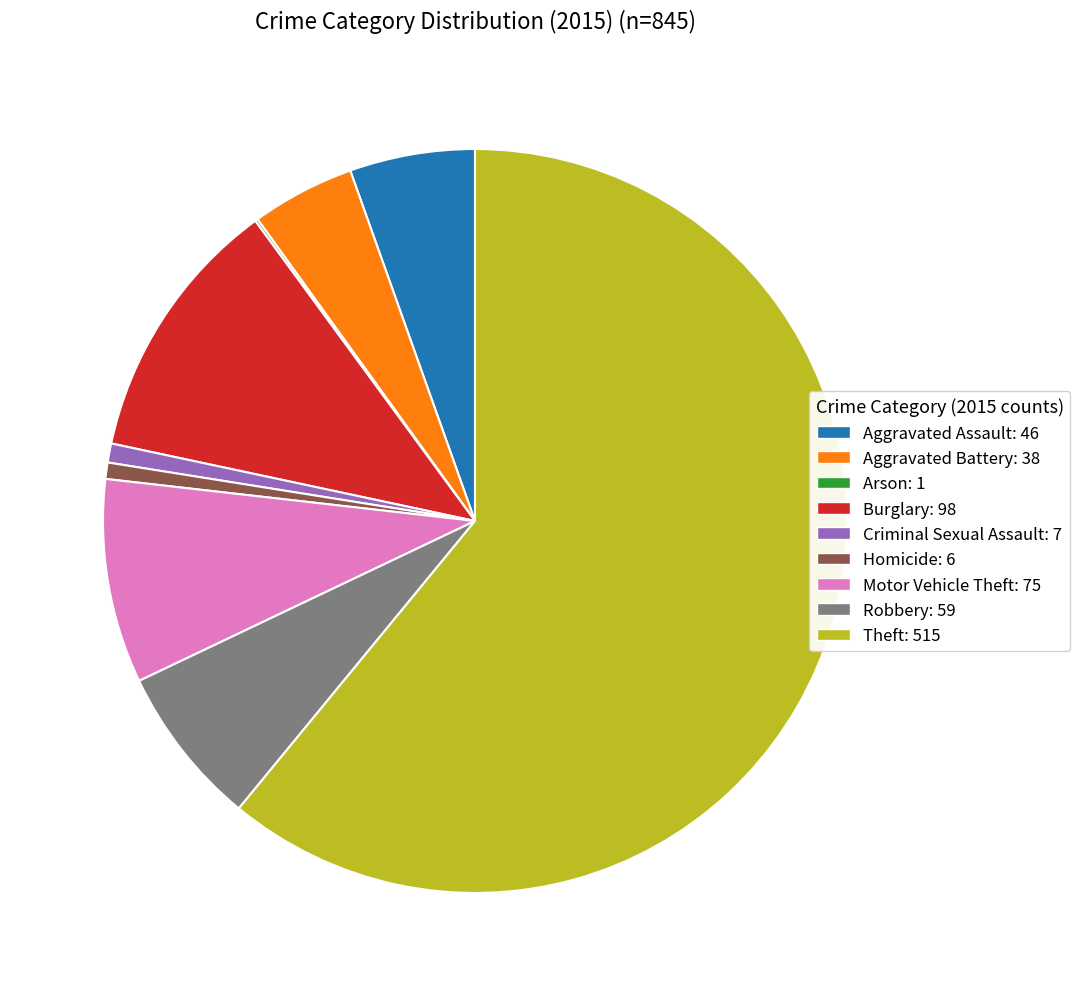

Which category has the biggest portion of the pie?

Theft